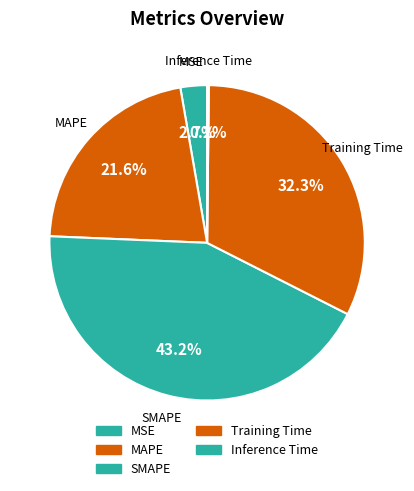

What percentage is the SMAPE slice, to the nearest percent?

43%